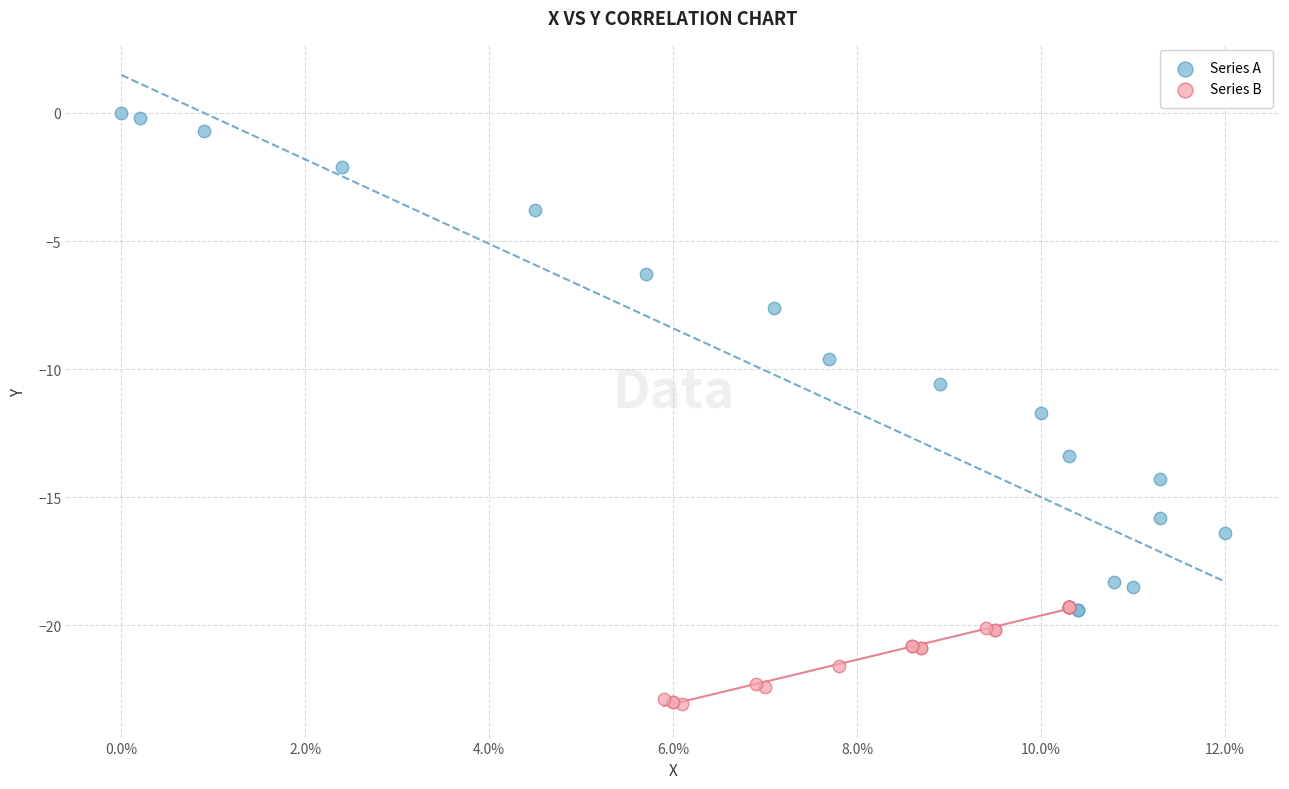

Which series reaches the minimum Y coordinate?

Series B